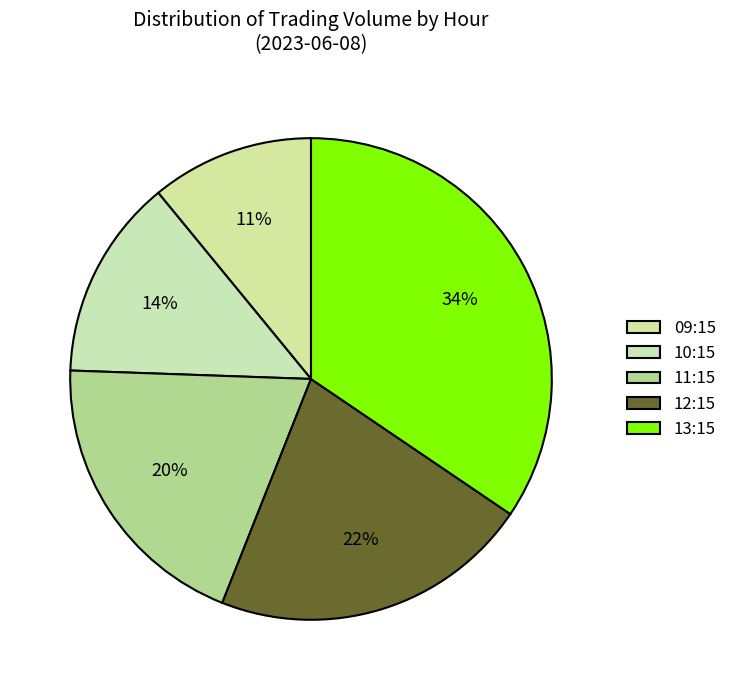

How many slices are in this pie chart?

5